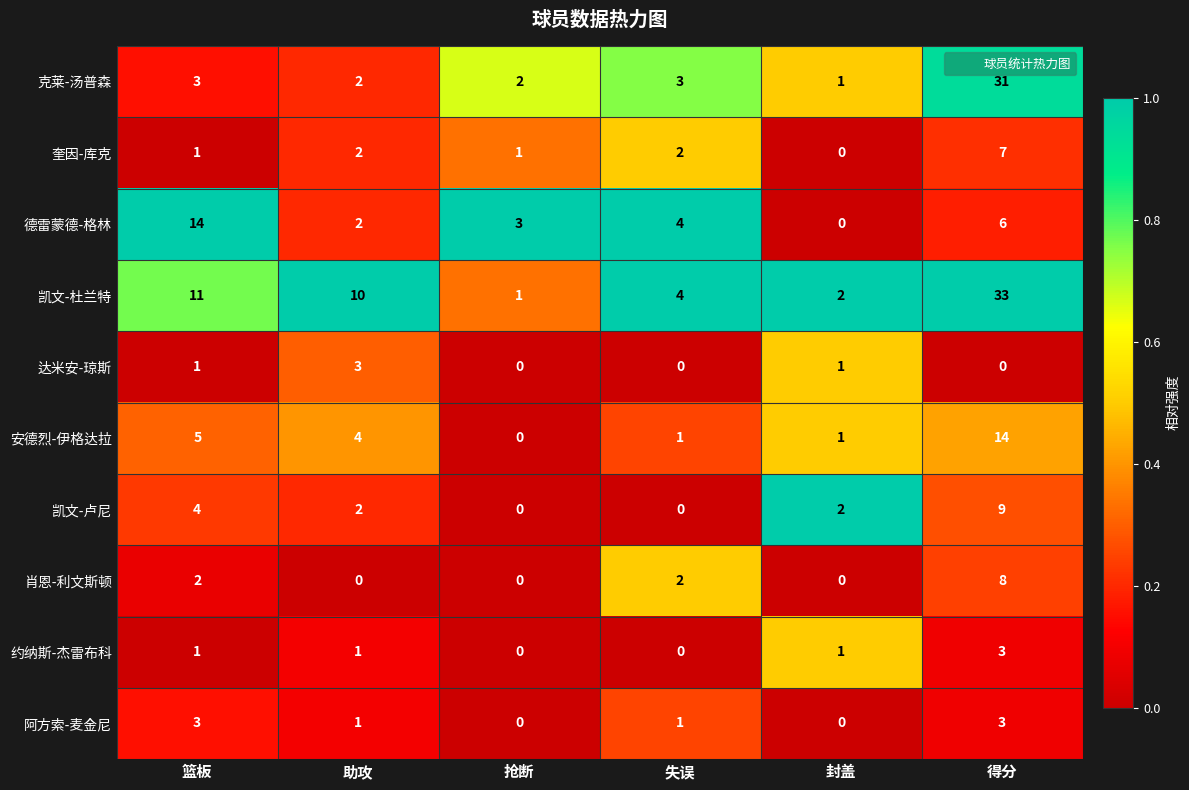

Which label corresponds to the largest value in the chart?

得分